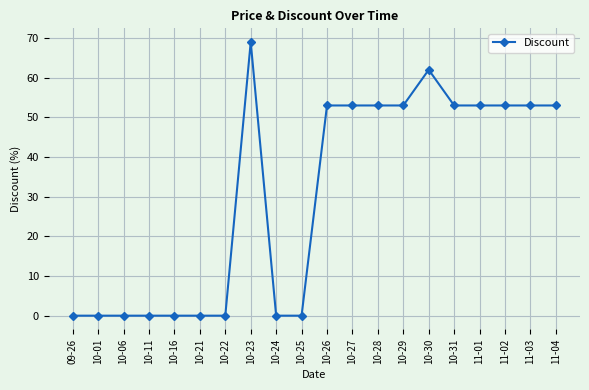

What is the value of the 13th point from the left?

53